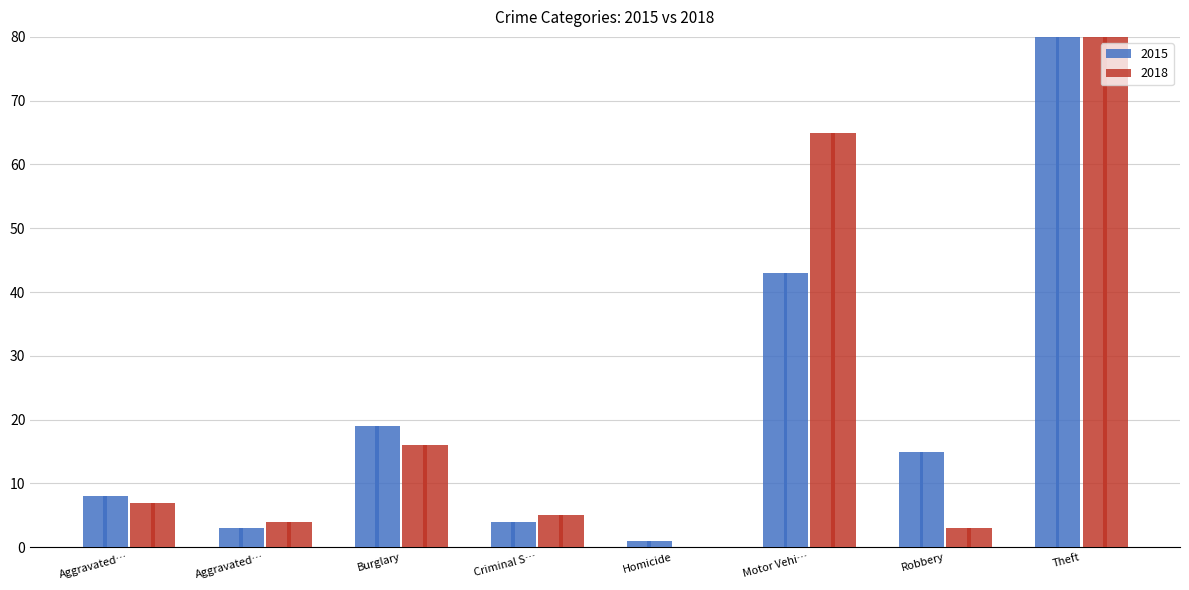

Rank the categories by 2018 value from highest to lowest.

Theft, Motor Vehi…, Burglary, Aggravated…, Criminal S…, Aggravated…, Robbery, Homicide